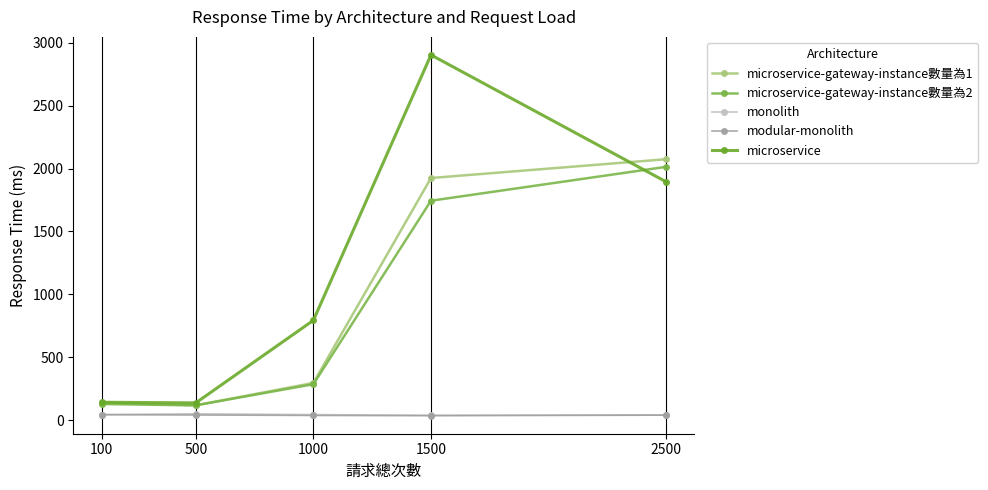

Rank the categories by monolith value from highest to lowest.

500, 100, 1000, 2500, 1500